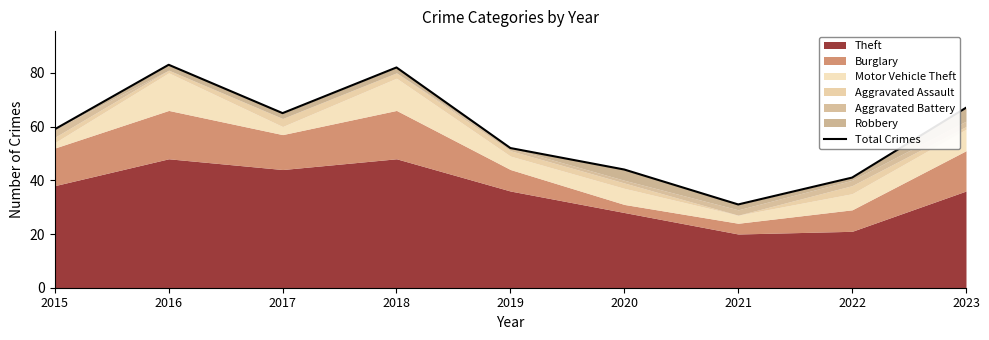

What is the difference between the maximum and minimum values?

52